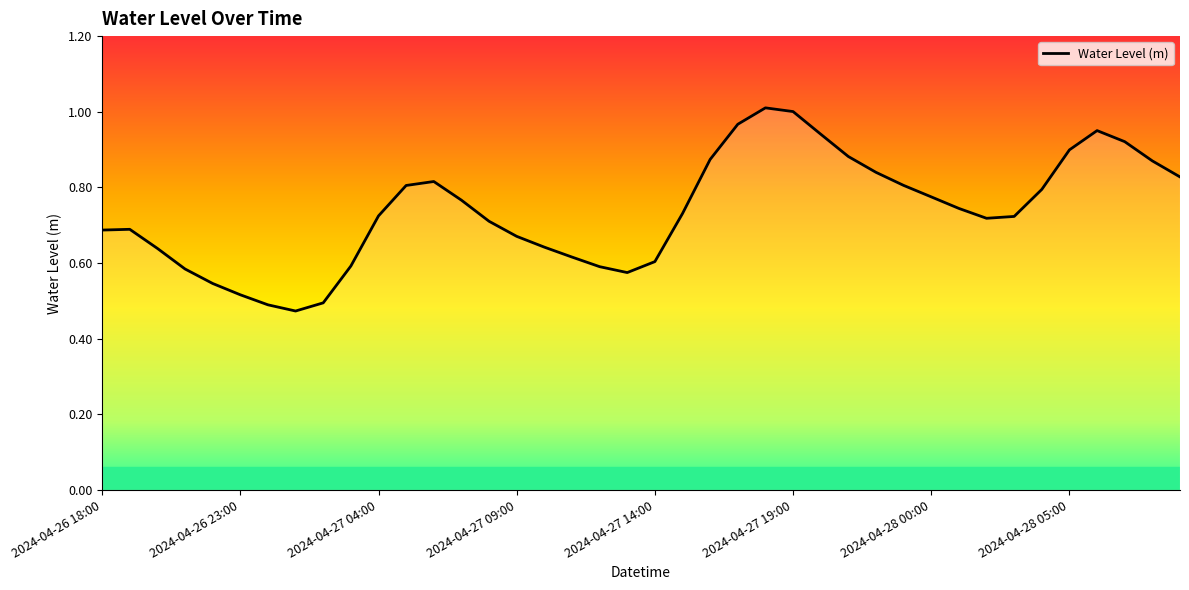

True or false: there are more than 2 points higher than both neighbors.

True